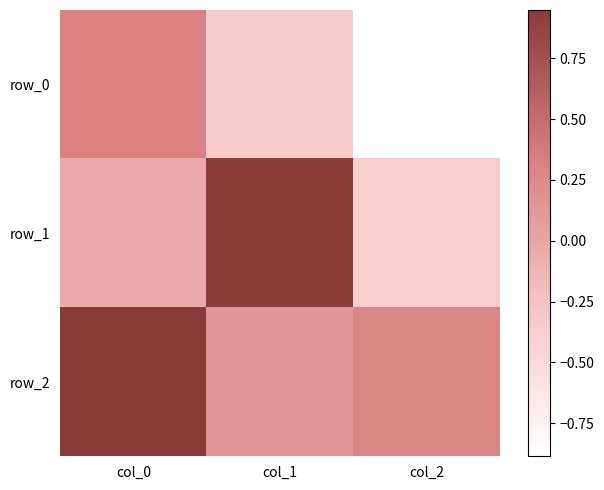

Which series has the widest spread of values?

row_1